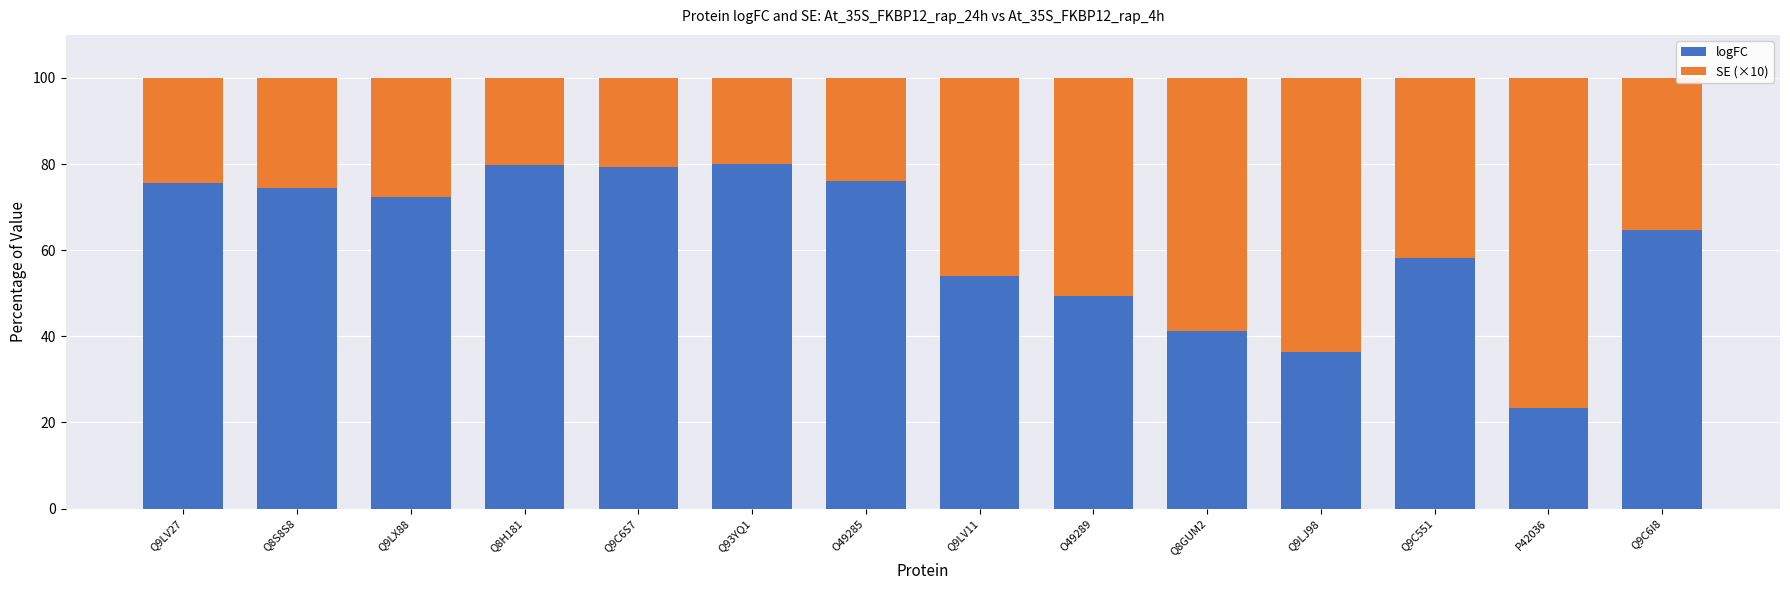

What is the difference between the second highest and minimum values in the logFC series?

56.2